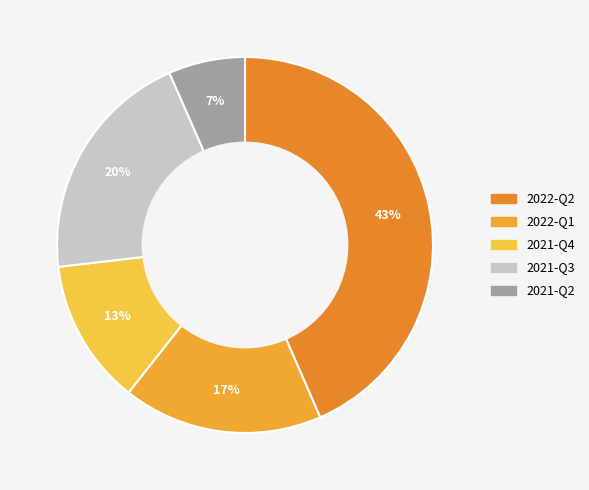

To the nearest percent, what percentage of the pie is 2022-Q2?

43%